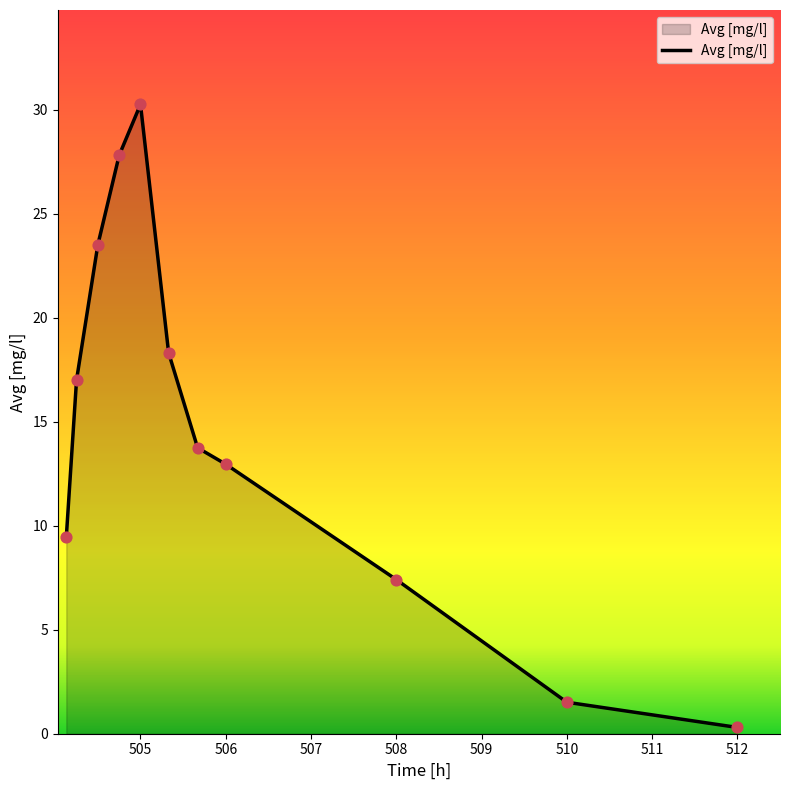

What is the greatest value displayed?

30.3